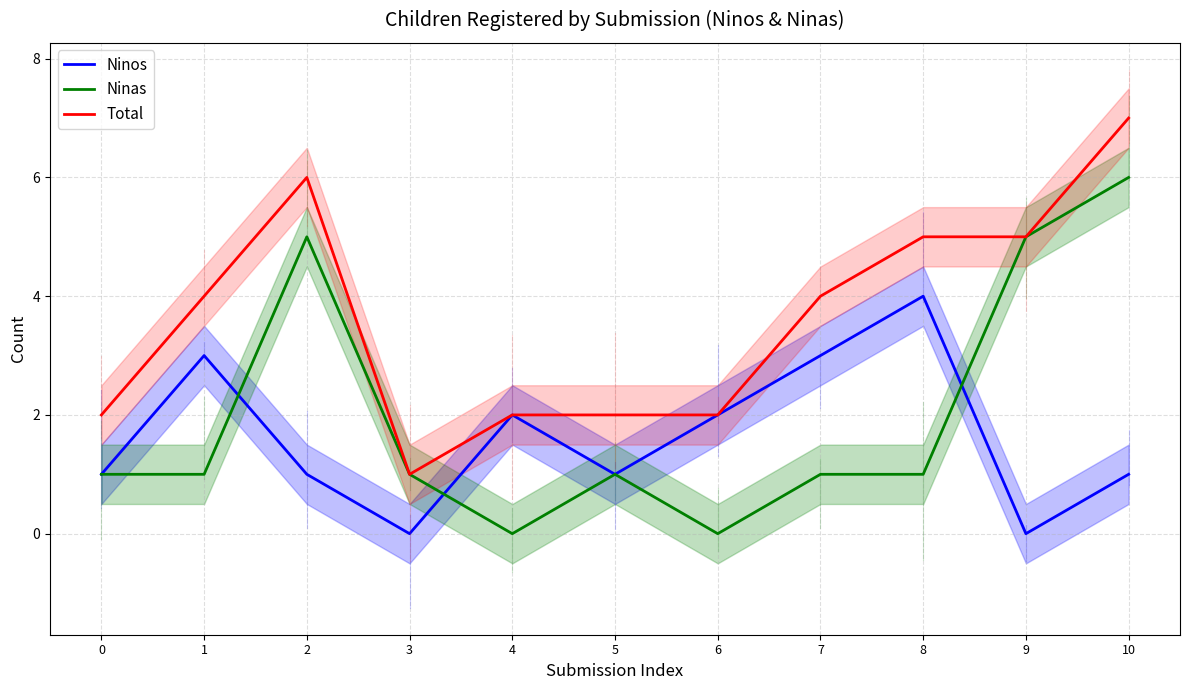

What is the sum of the Ninas values at 8 and 9?

6